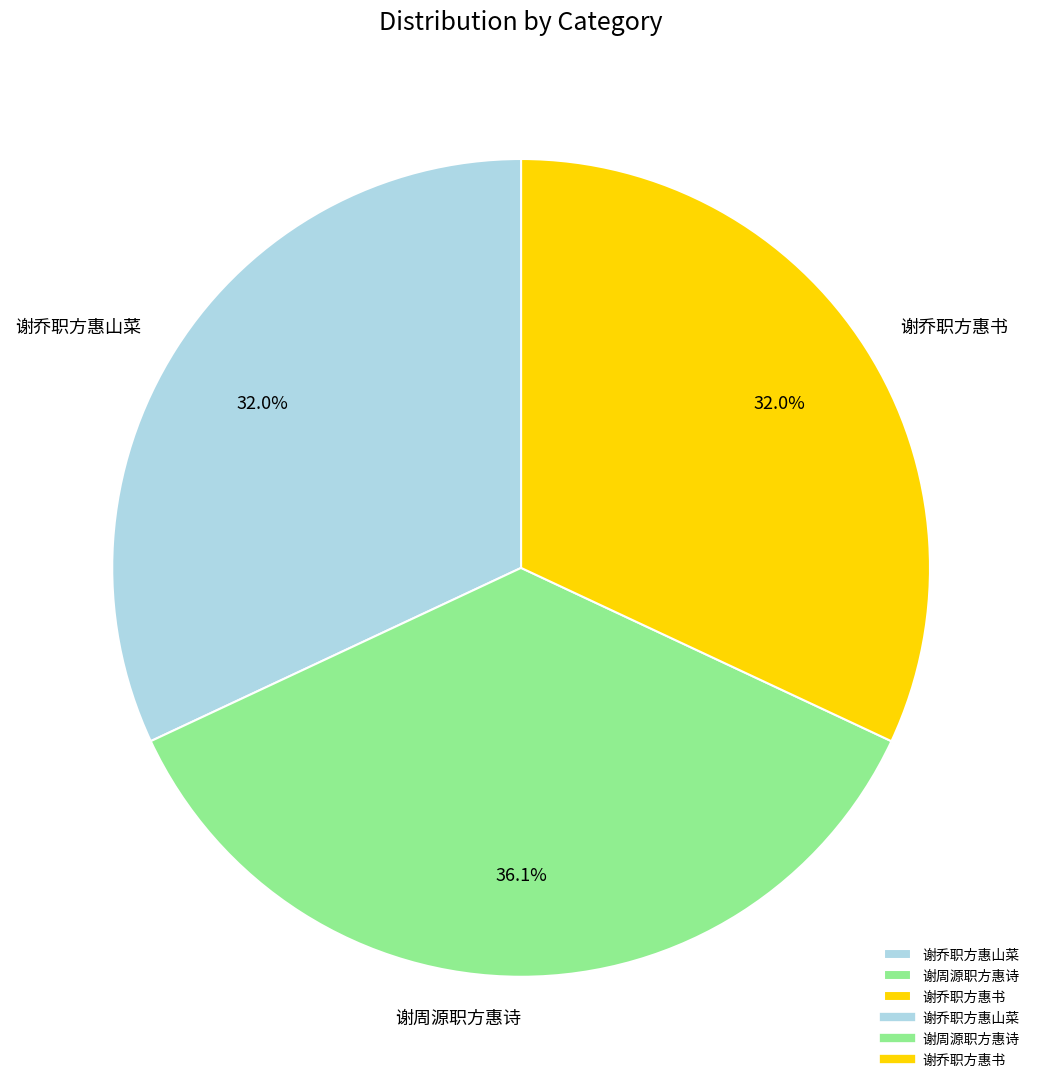

Which slice is the largest?

谢周源职方惠诗